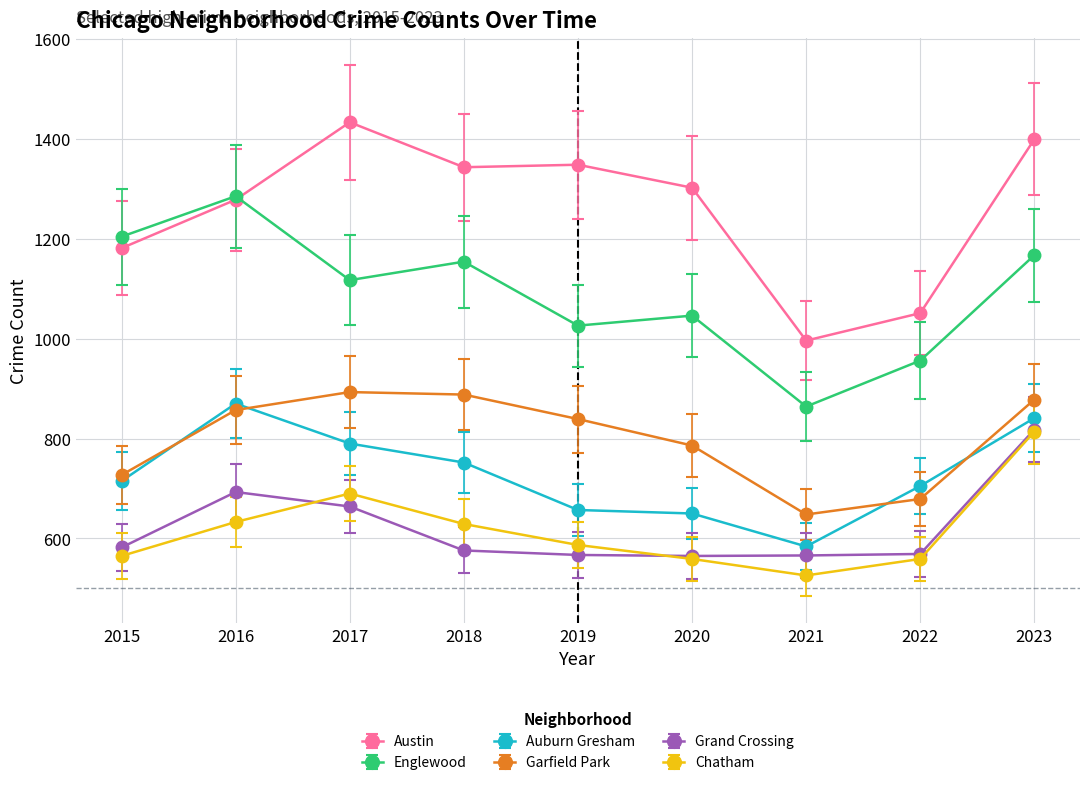

True or false: Grand Crossing has a value of 153.0 at 2019.

False